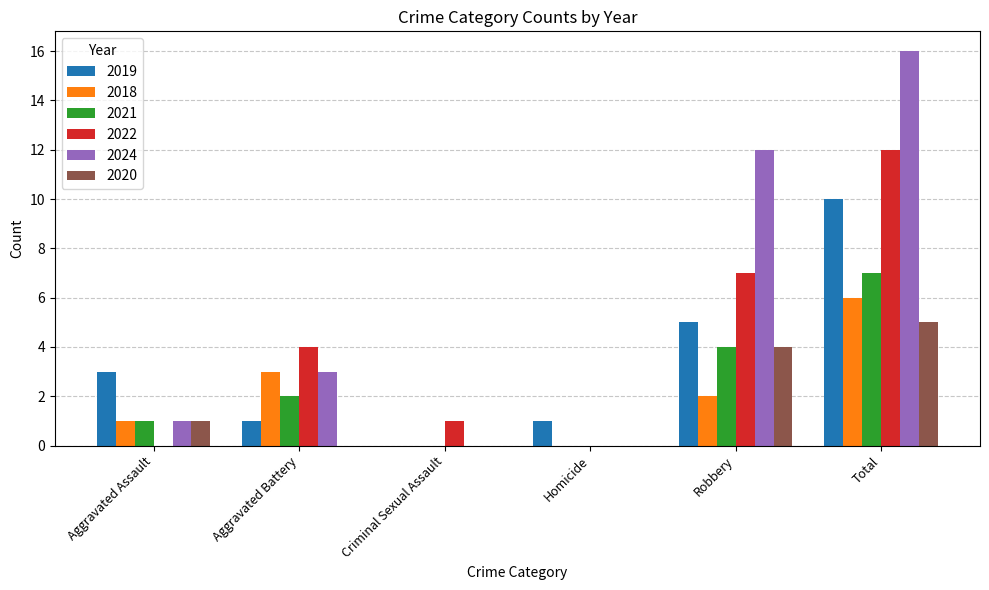

At which category is the sum across all series the highest?

Total